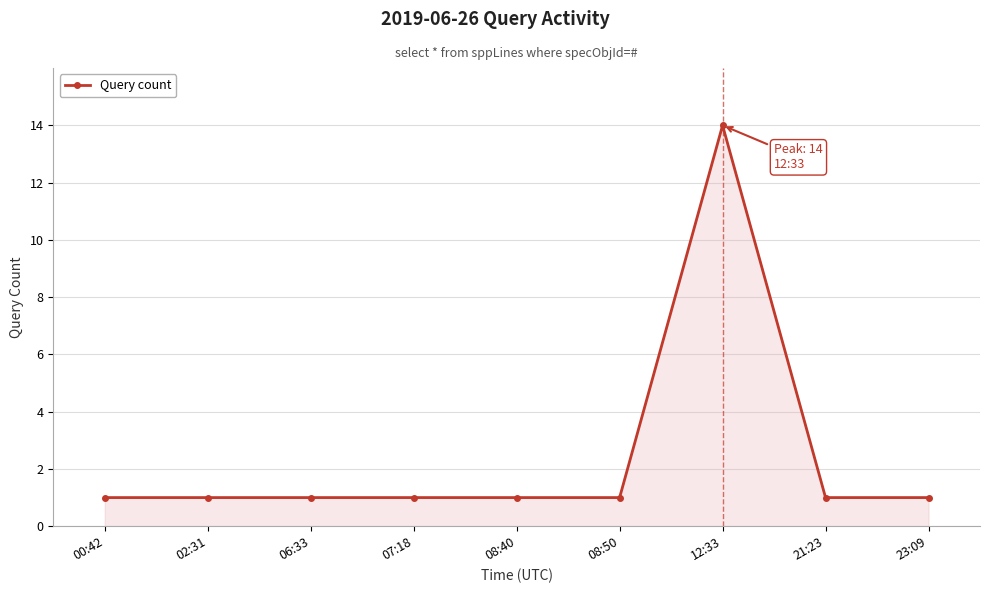

How many lines are shown in the chart?

1